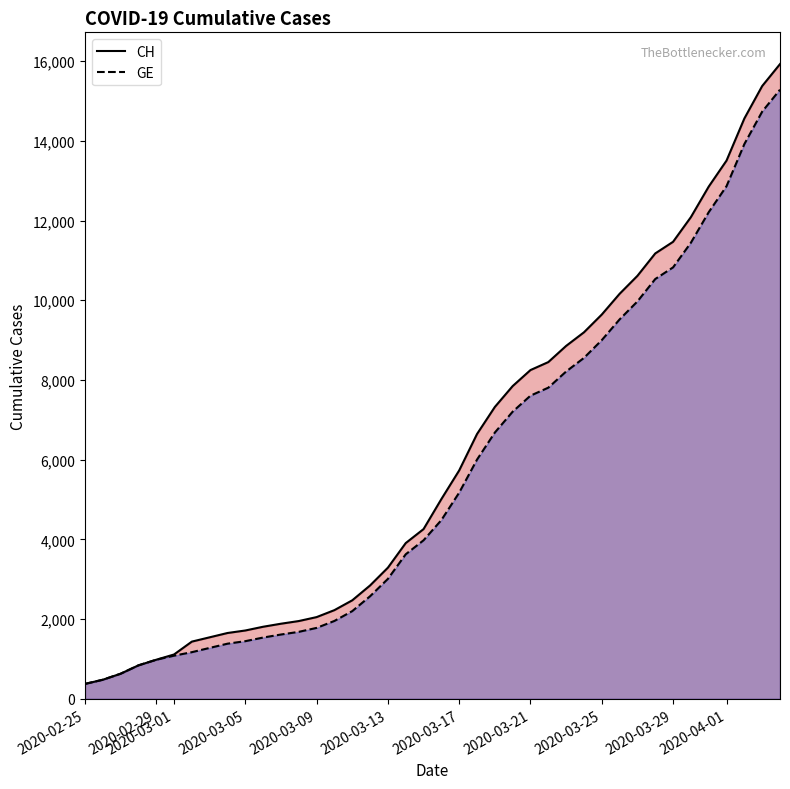

At how many categories does at least one series exceed 4563?

20